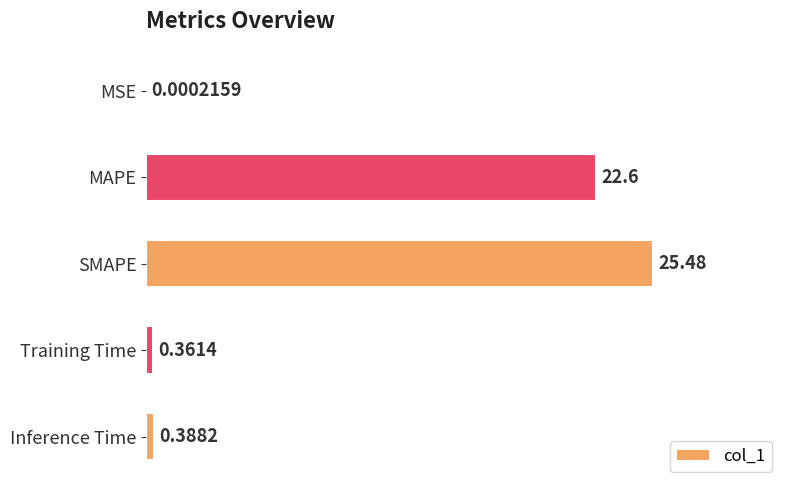

Which has a higher value, Inference Time or SMAPE?

SMAPE